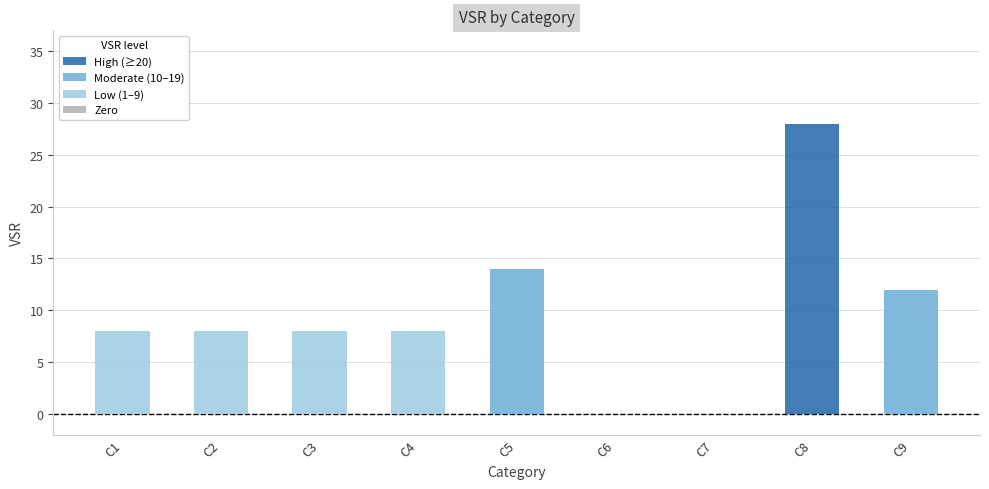

Reading left to right, extract all data points from this chart.

8	8	8	8	14	0	0	28	12